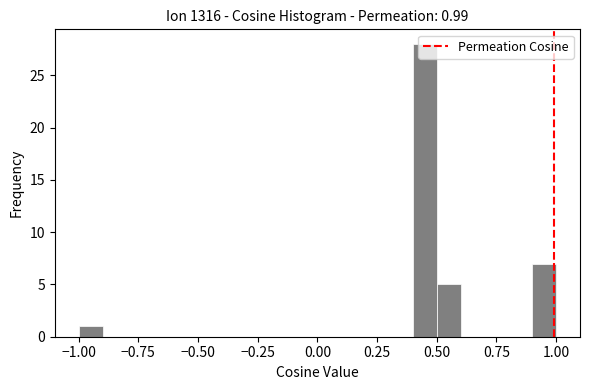

Around what value on the x-axis is the tallest bar? Give the approximate position of its centre, as read against the axis.

0.45